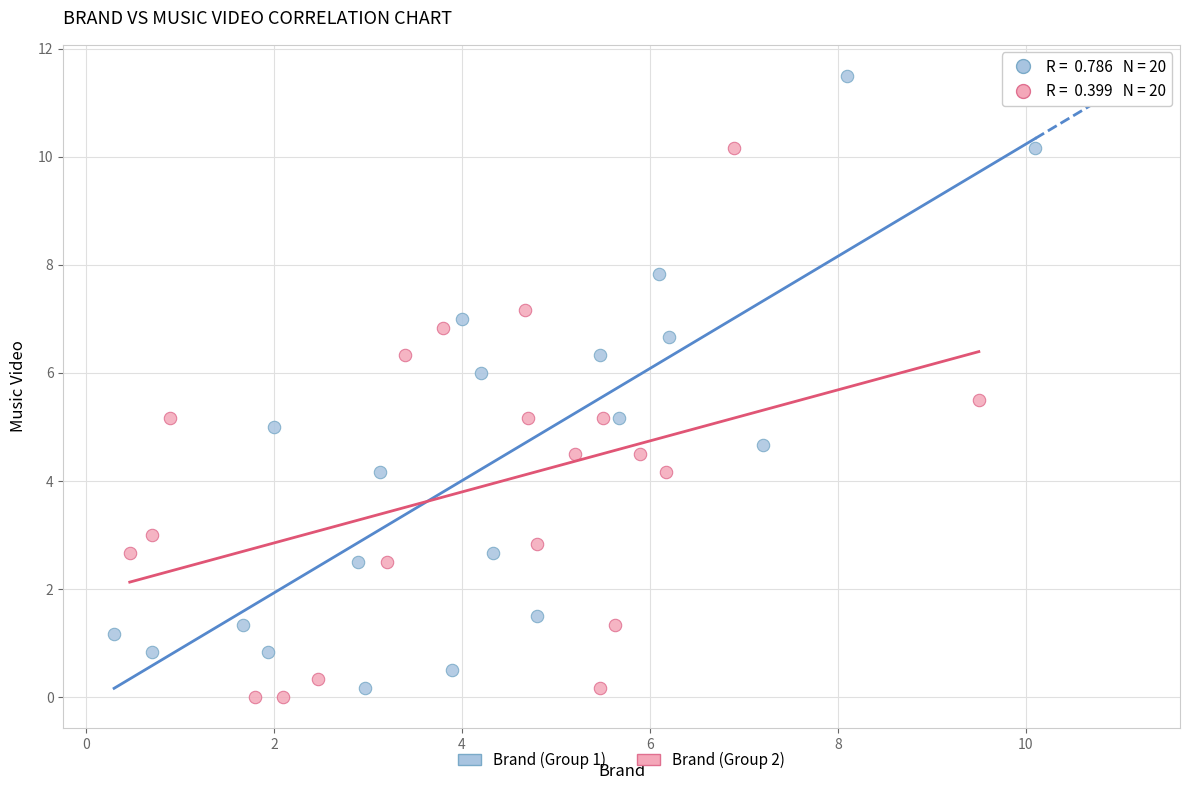

Which series has the largest Y range (max minus min)?

Brand (Group 1)